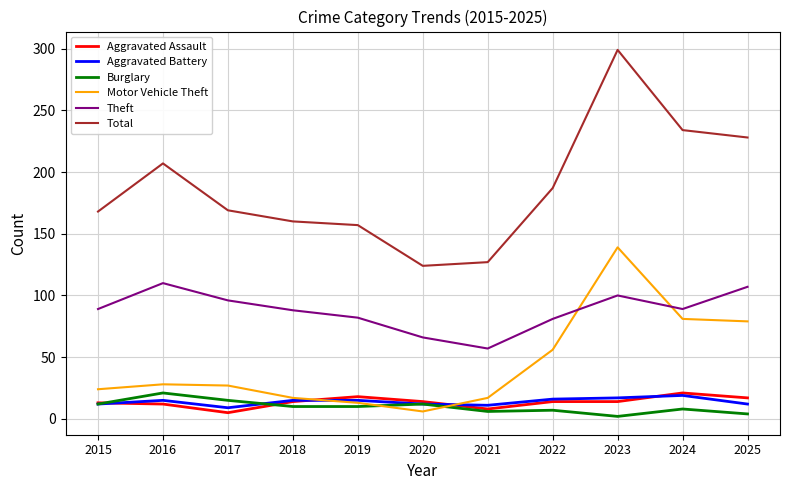

In Total, how many points are lower than both neighbors (excluding endpoints)?

1